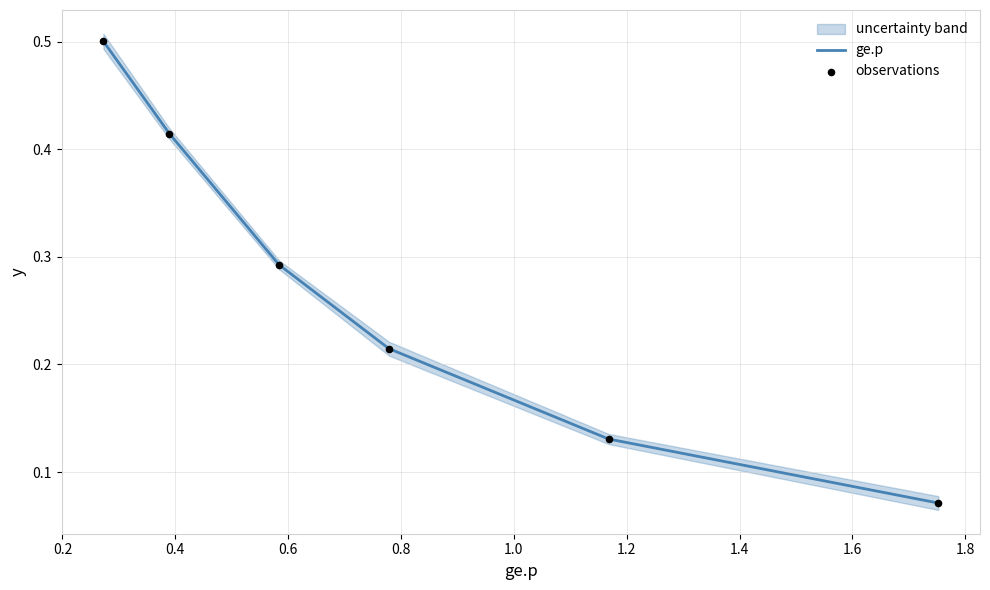

Which series contains the lowest Y value?

ge.p